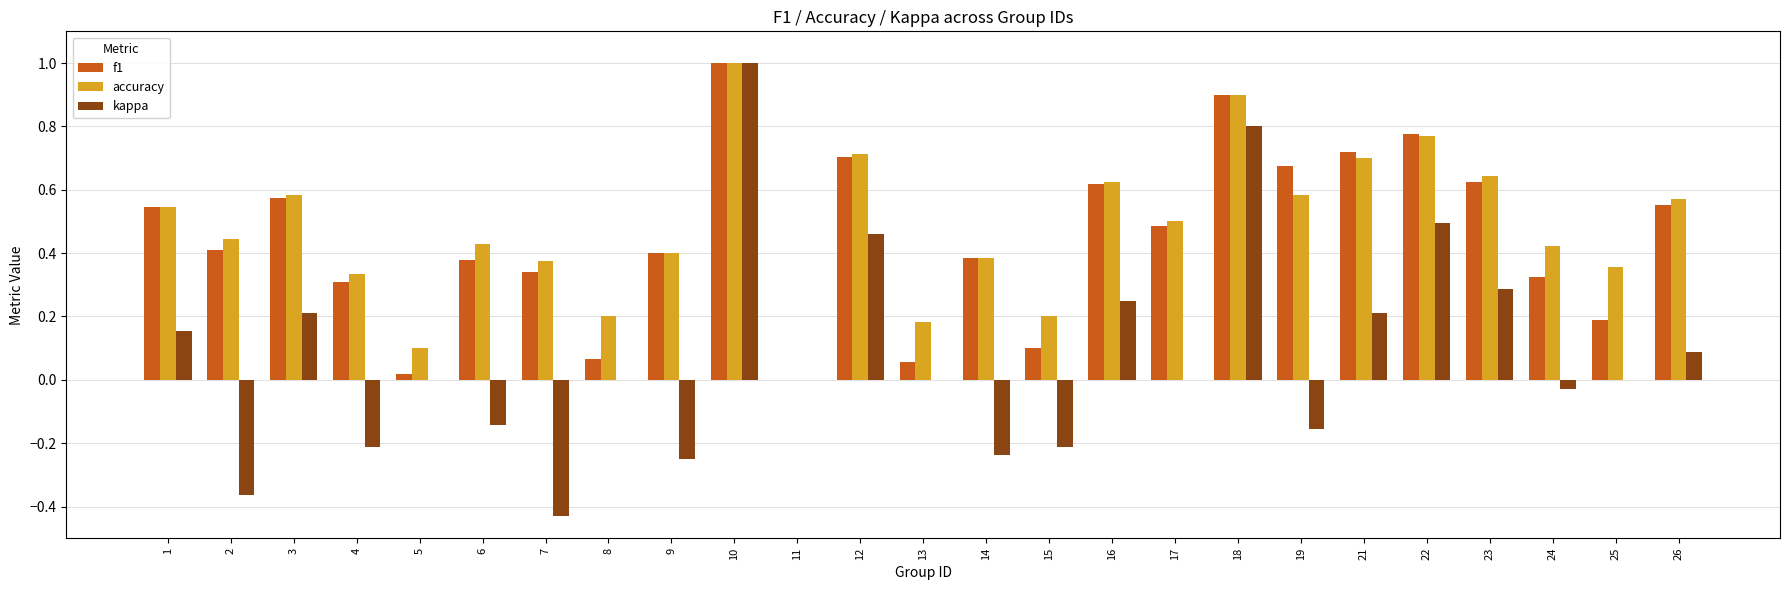

At which category is the sum across all series the highest?

10